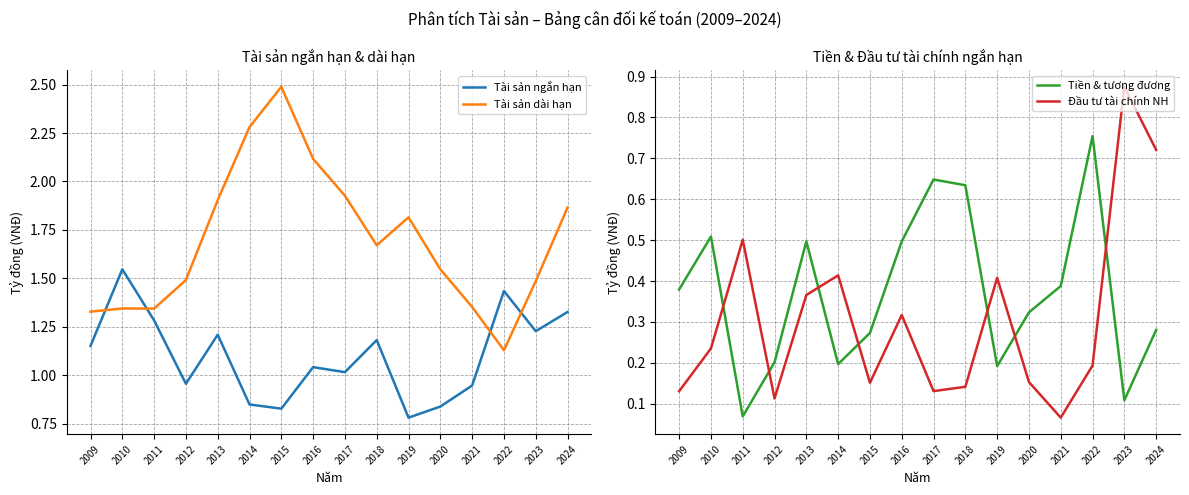

Which has a higher value, 2016 or 2009?

2009